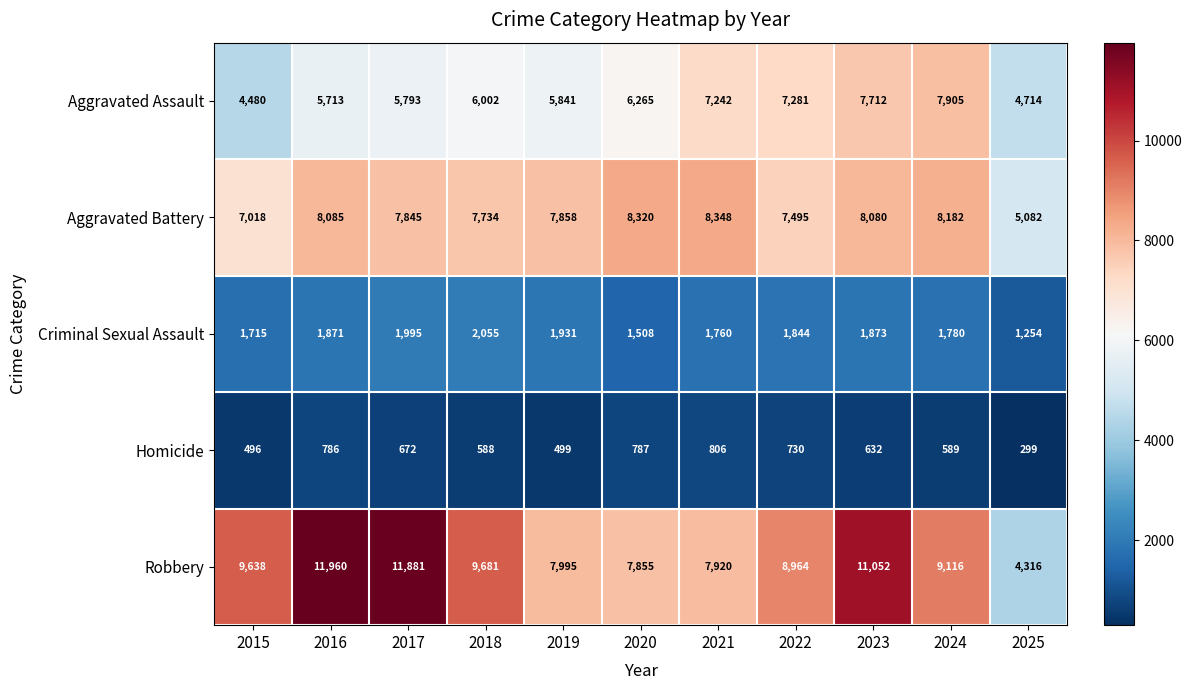

How many series are shown in this chart?

5